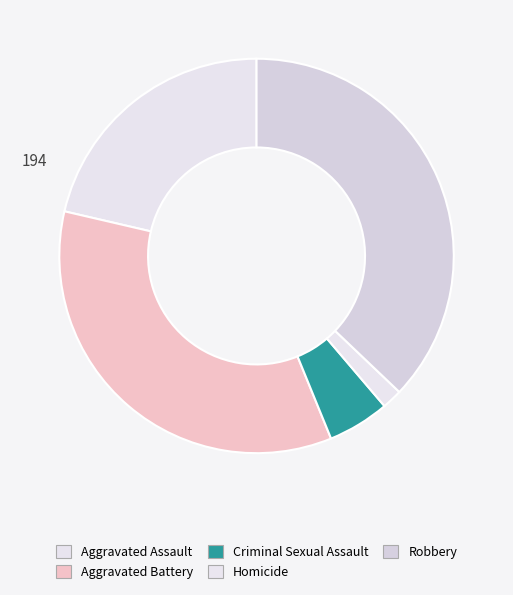

To the nearest percent, what is the combined percentage of Aggravated Battery and Criminal Sexual Assault?

40%